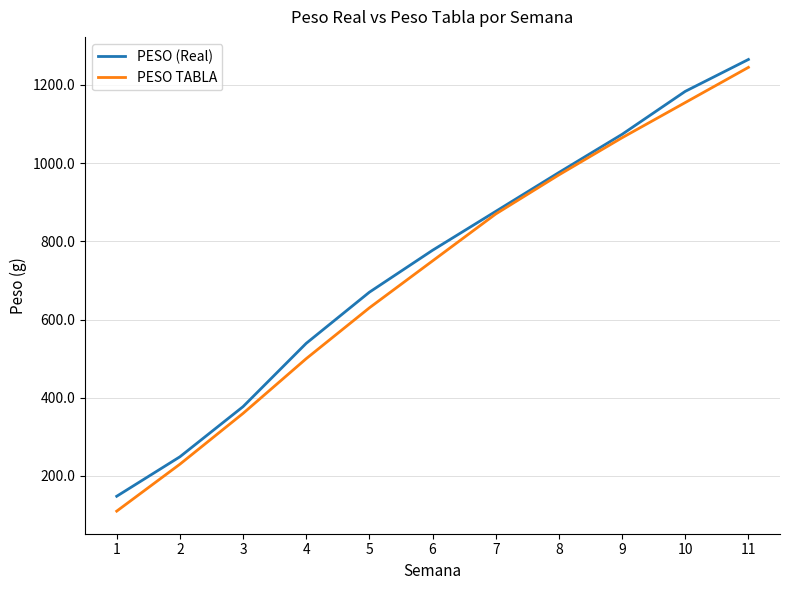

True or false: PESO (Real) has a value of 777.2 at 6.

True